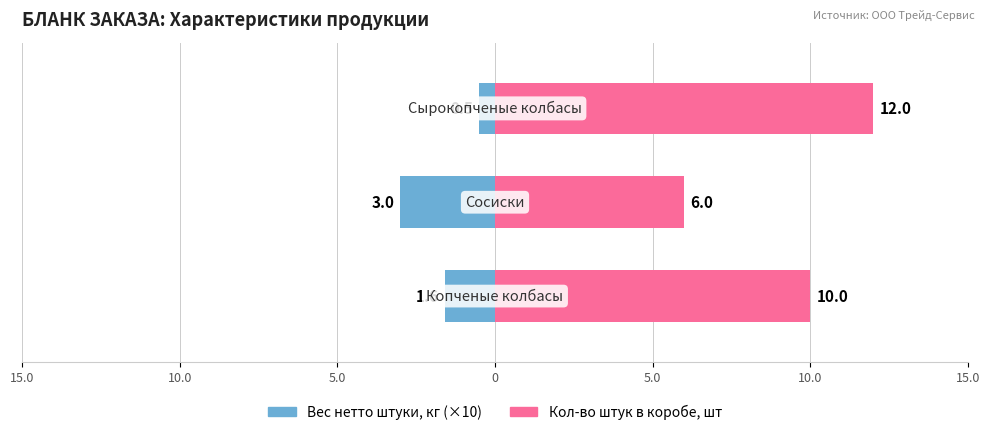

What position from the left is 15.0?

1